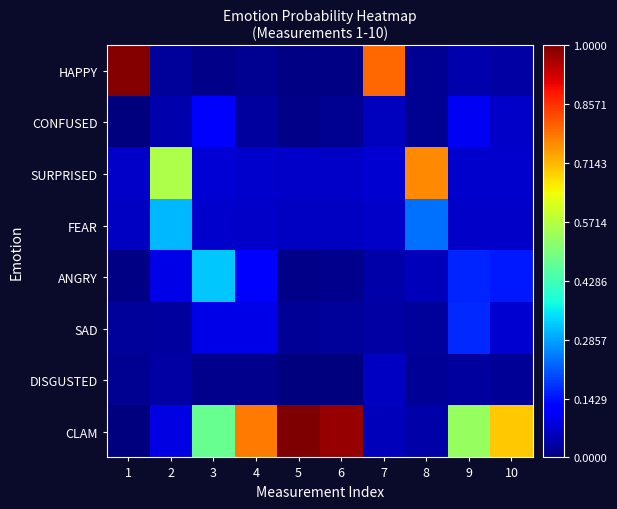

Rank the series by their maximum value, from highest to lowest.

CLAM, HAPPY, SURPRISED, ANGRY, FEAR, SAD, CONFUSED, DISGUSTED